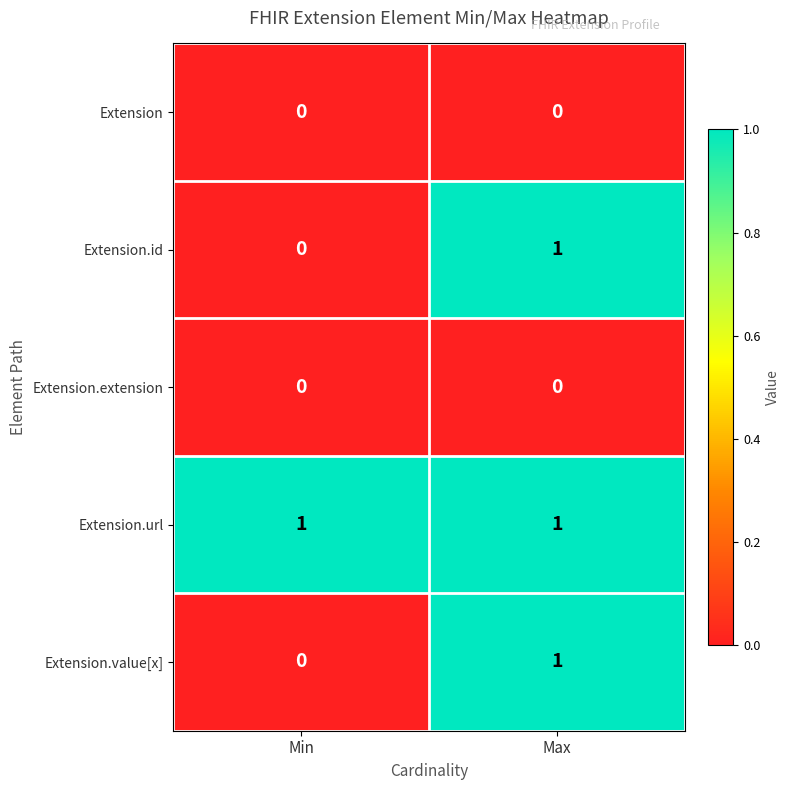

Is it true that Extension.url equals 1 at Min?

True